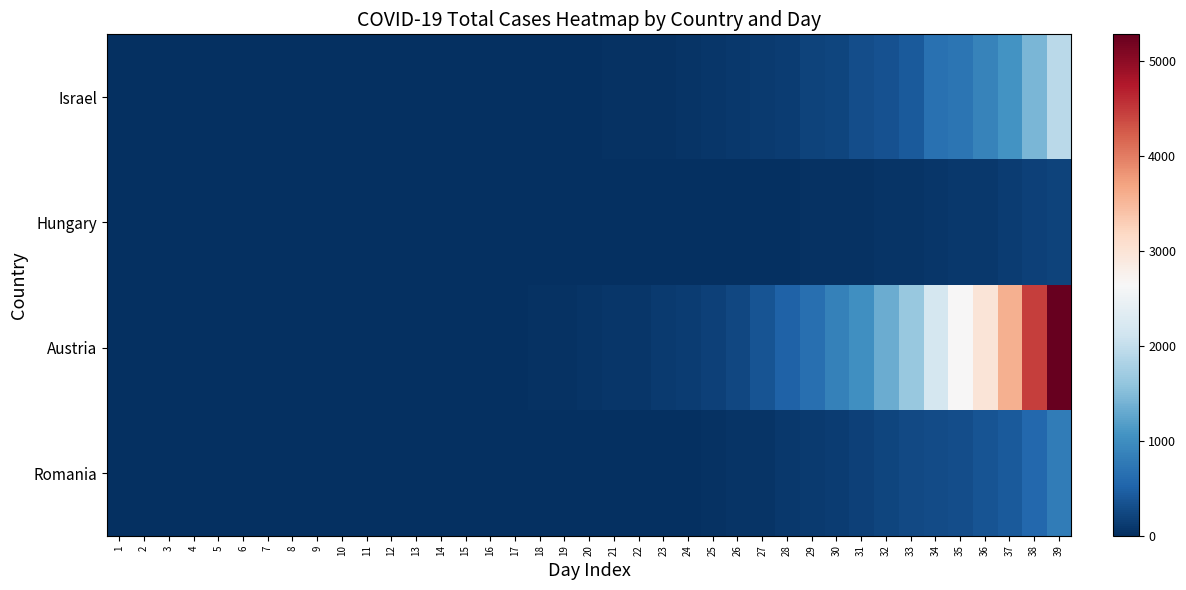

Which series has the largest range (max minus min)?

Austria